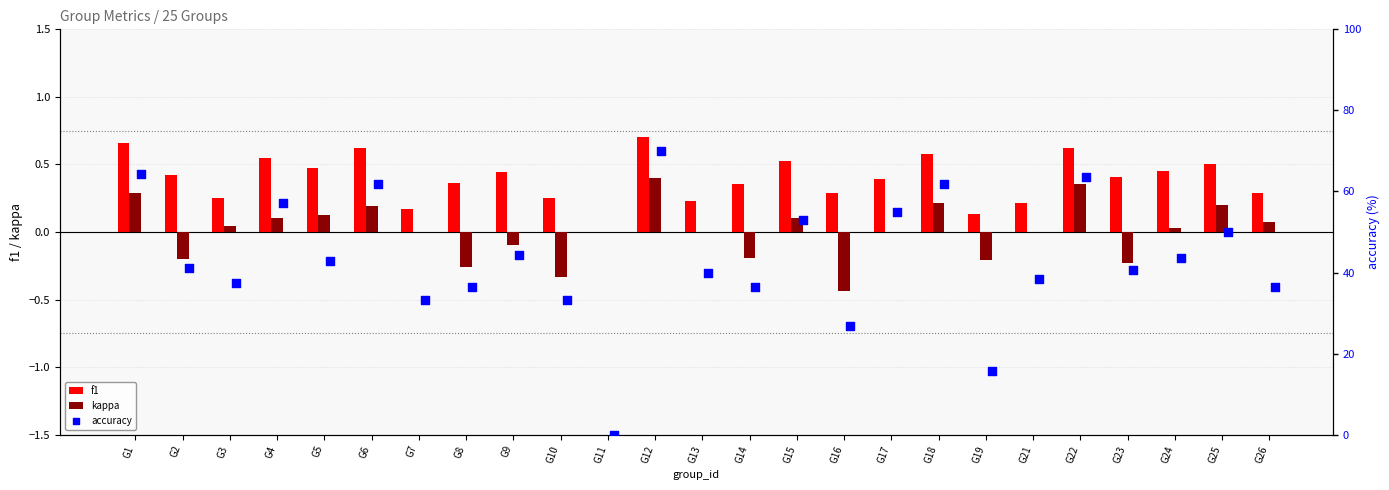

Which series contains the highest Y value?

accuracy